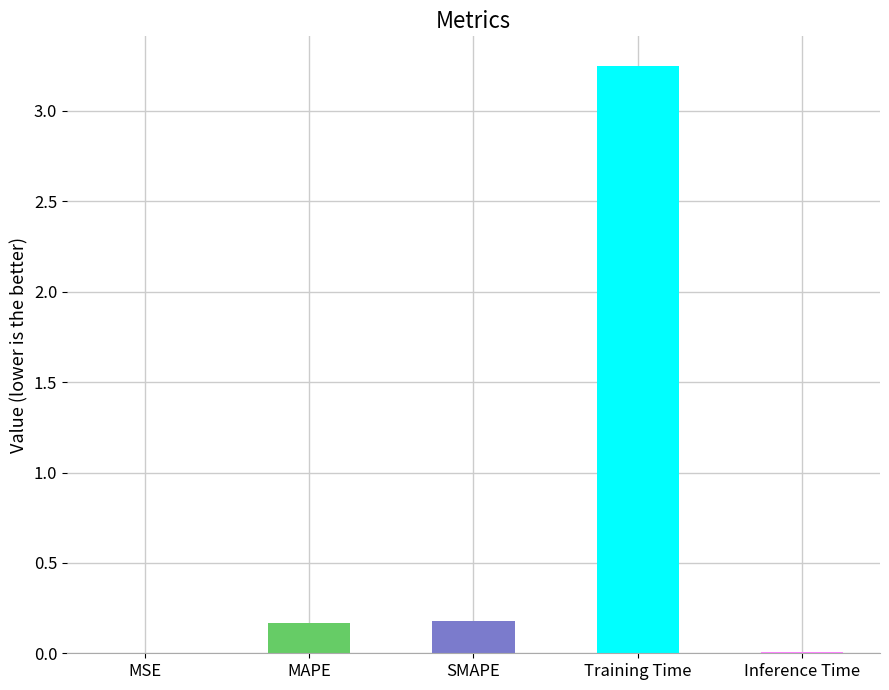

The chart shows a value of 0.0 at Inference Time. True or false?

True